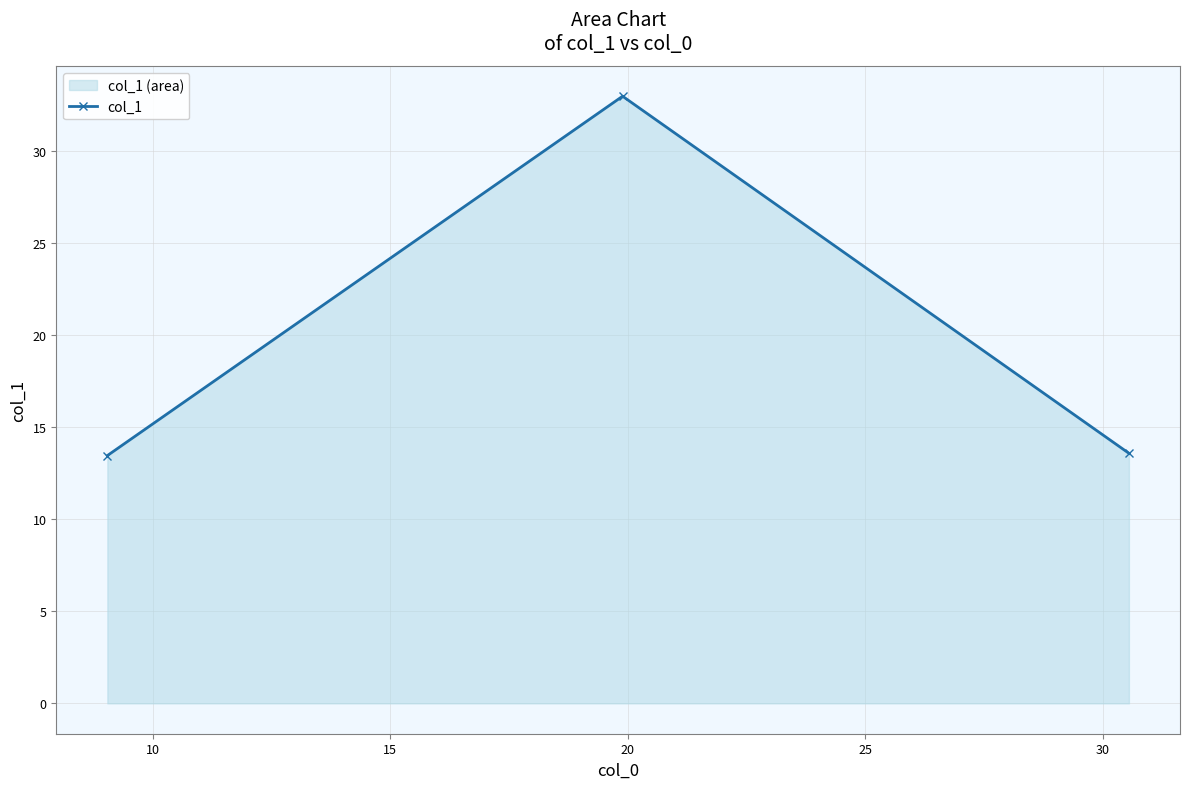

Reading left to right, transcribe all the data shown in this chart.

13.4	32.9	13.6